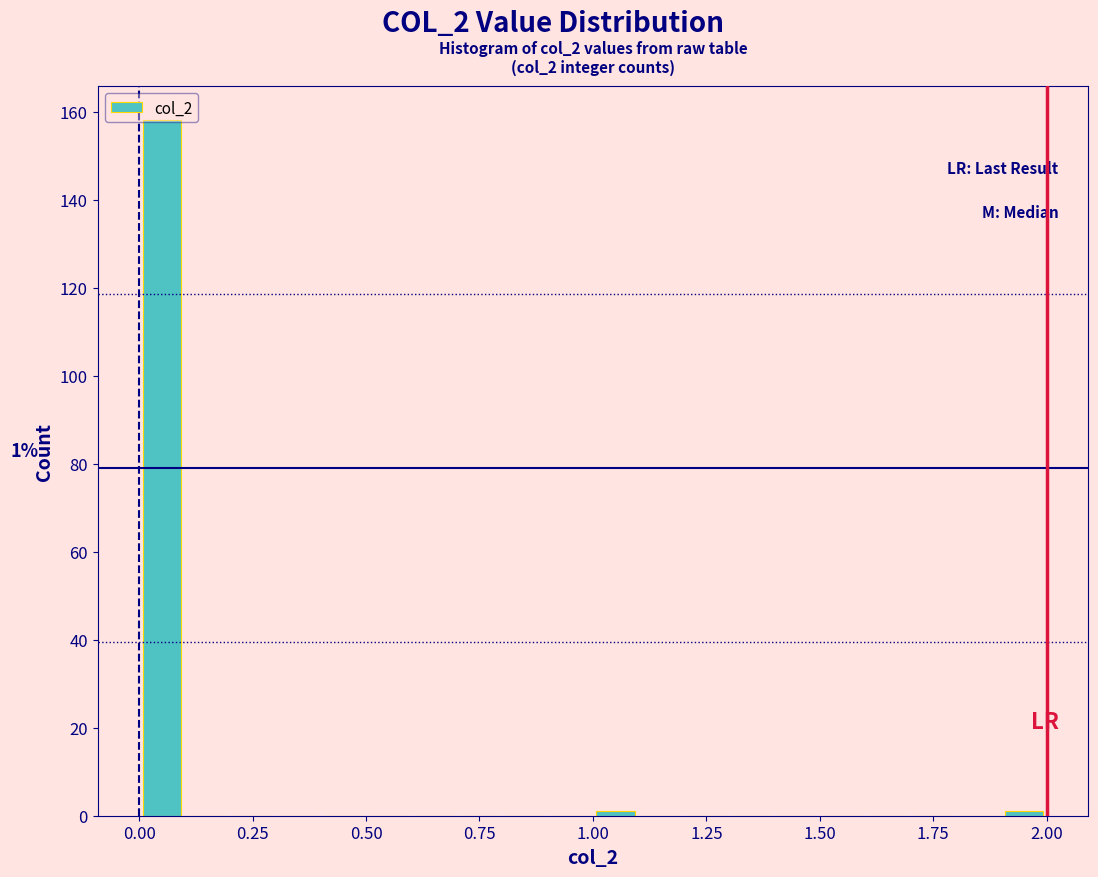

Around what value on the x-axis is the tallest bar? Give the approximate position of its centre, as read against the axis.

0.05